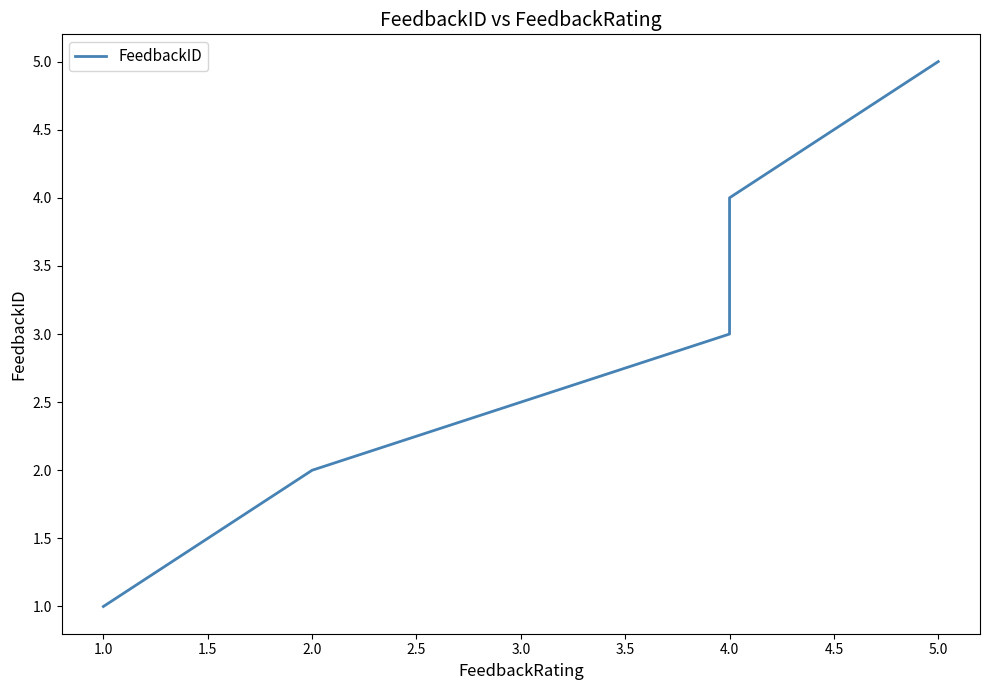

Reading left to right, extract all data points from this chart.

1	2	3	4	5